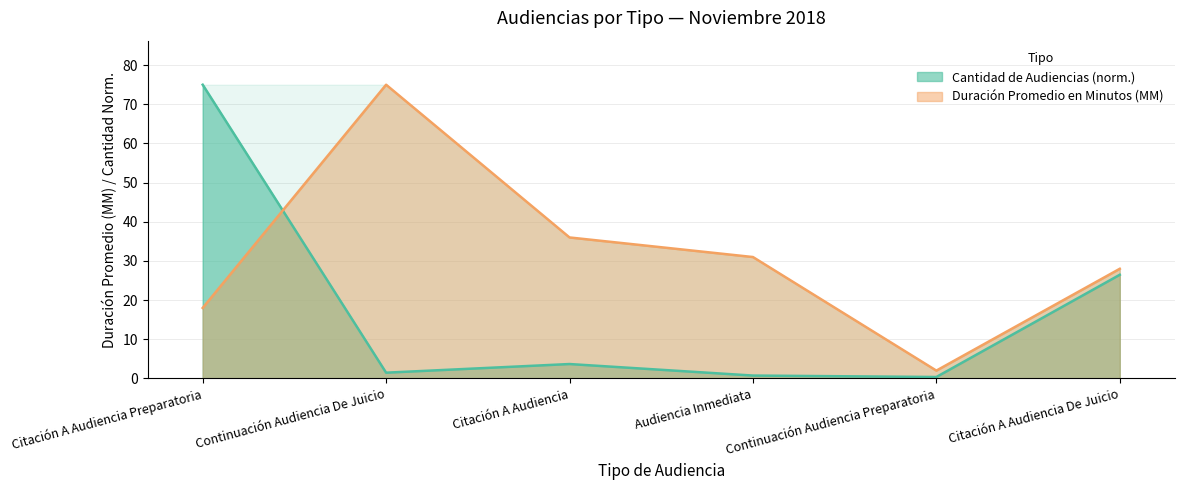

Rank the categories by Cantidad de Audiencias value from highest to lowest.

Citación A Audiencia Preparatoria, Citación A Audiencia De Juicio, Citación A Audiencia, Continuación Audiencia De Juicio, Audiencia Inmediata, Continuación Audiencia Preparatoria